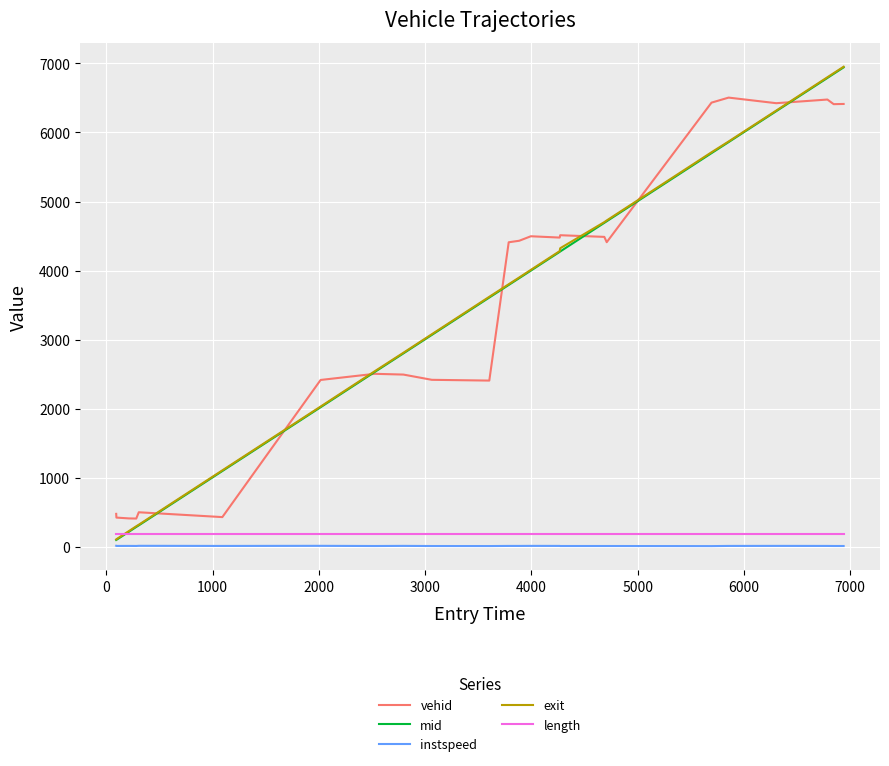

What is the lowest value of the vehid series?

409.0